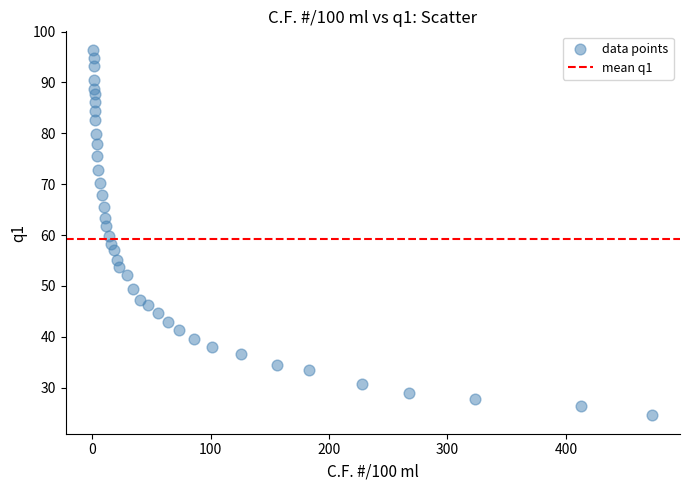

What is the range of X values (max minus min)?

471.8